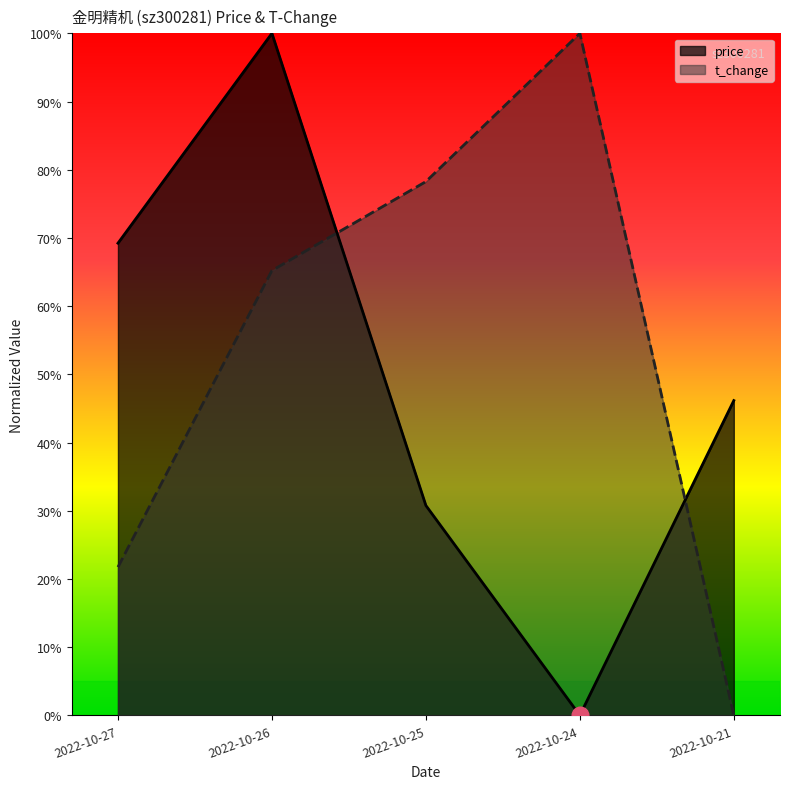

How many categories are shown in the chart?

5